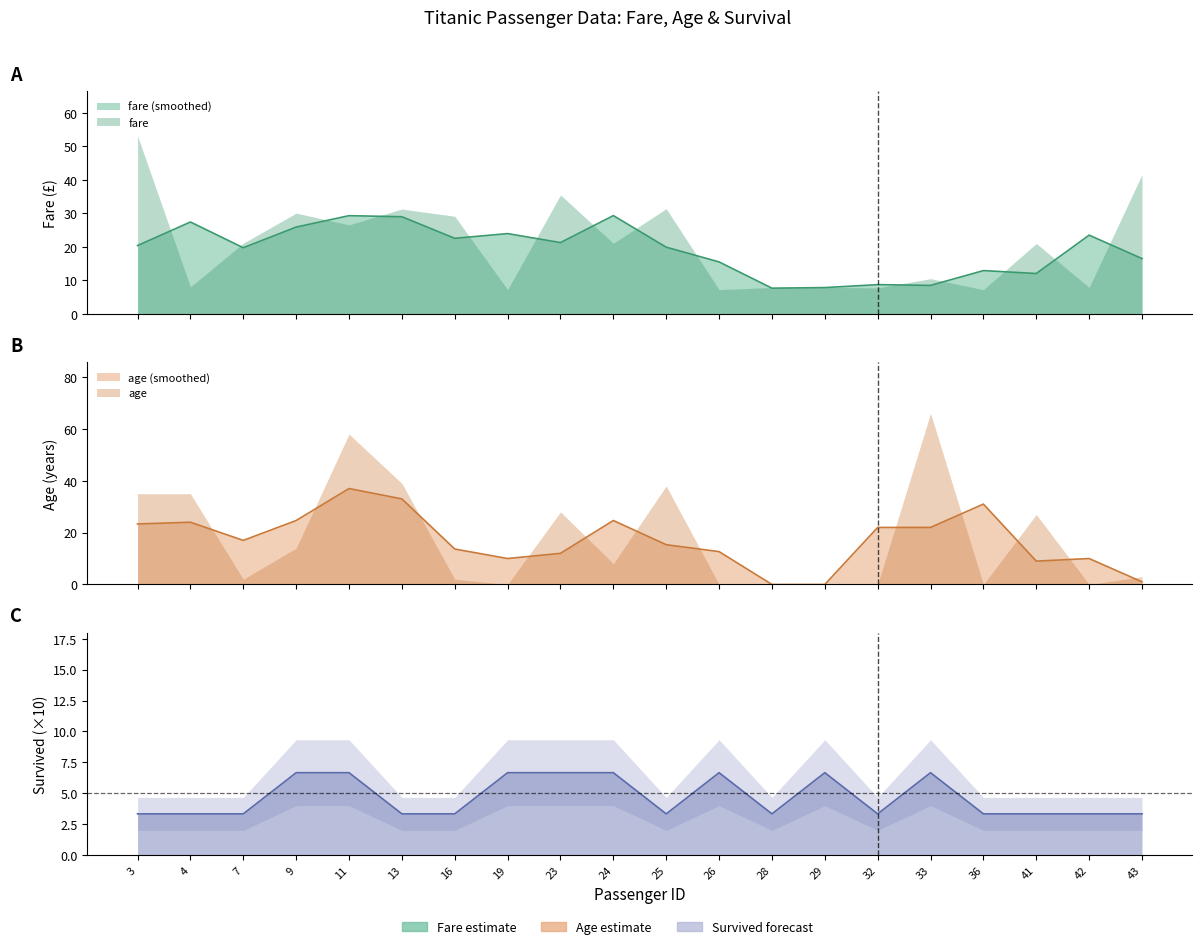

What is the sum of the age values at 24 and 3?

43.0